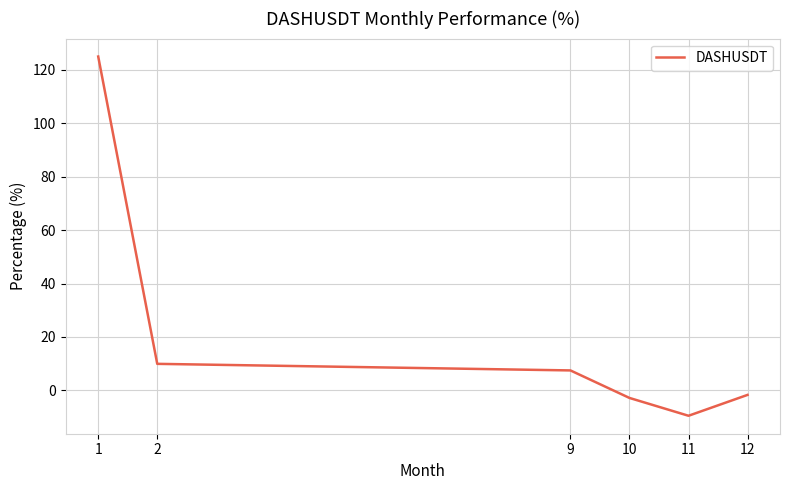

What is the change in value from 1 to 2?

-115.0